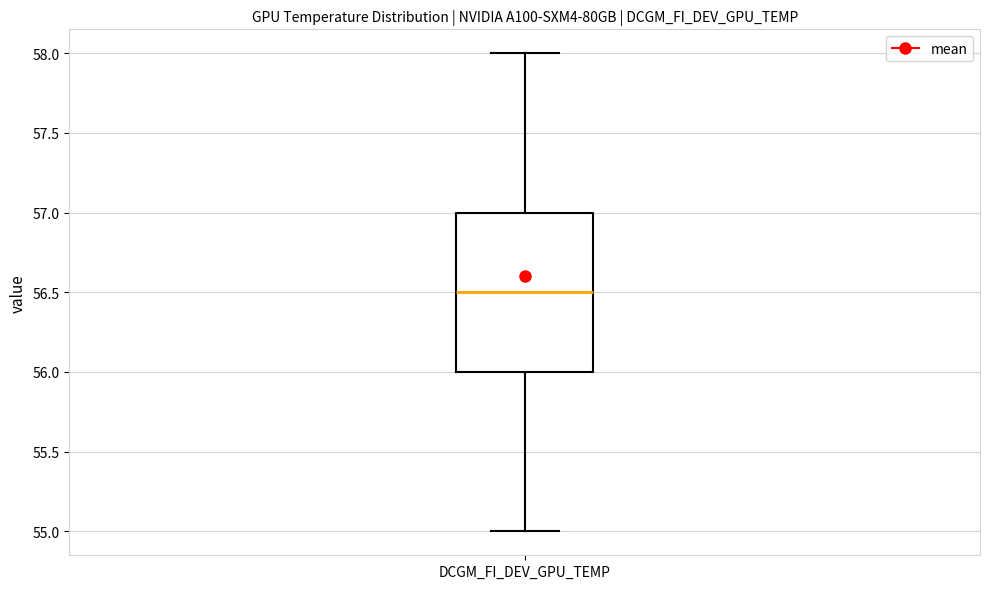

Read this box plot against the y-axis: the position of the median line, the range covered by the box, and the ends of both whiskers. The values are not printed on the chart, so give them approximately, as read against the axis.

median 56.5, box 56.0 to 57.0, whiskers 55.0 to 58.0